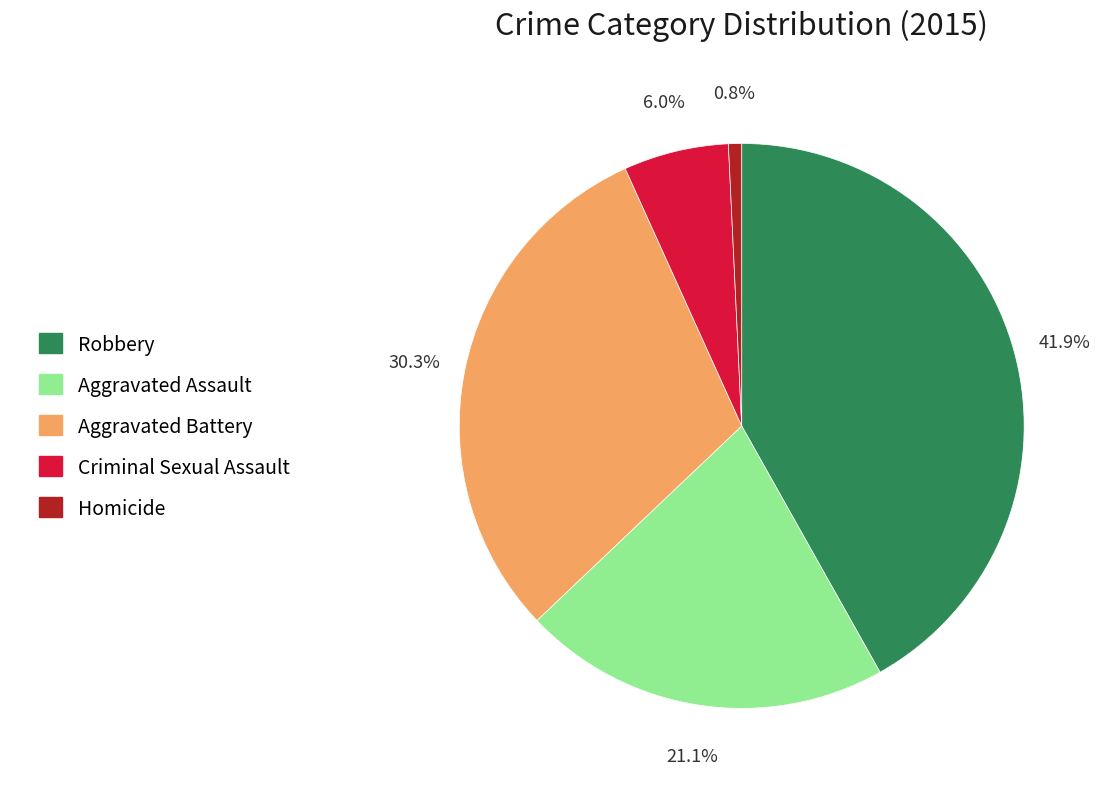

Is there any slice that represents more than half of the pie?

No